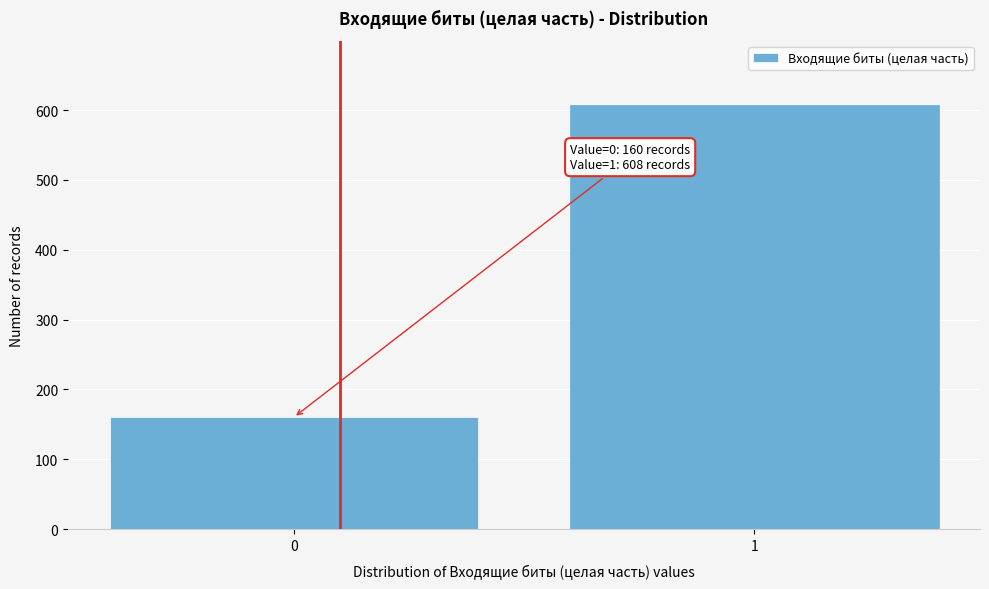

Reading left to right, what are all the values shown in this chart?

160	608